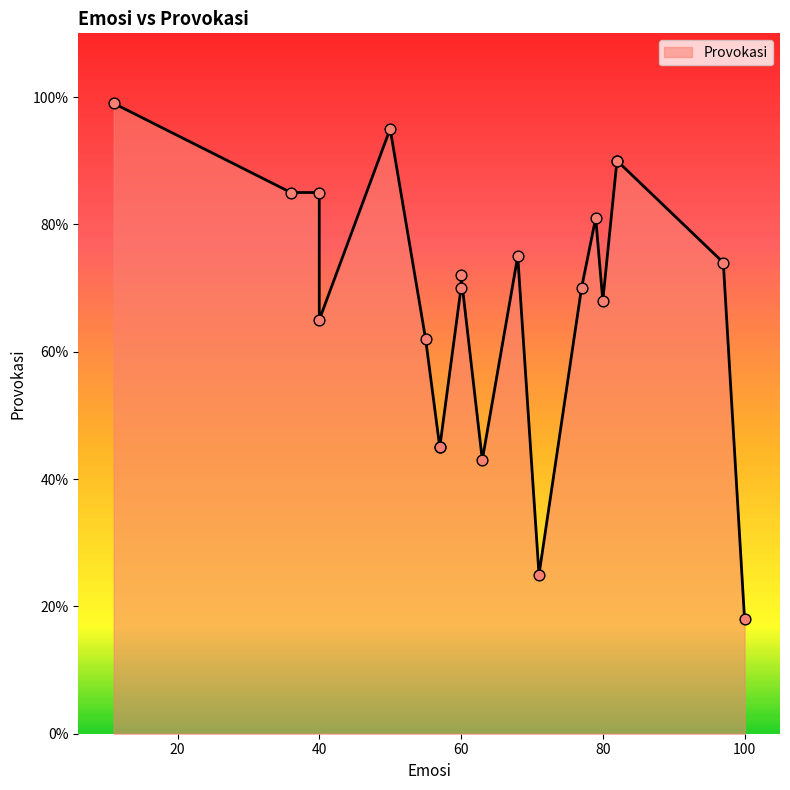

Which has a higher value, 40 or 80?

80